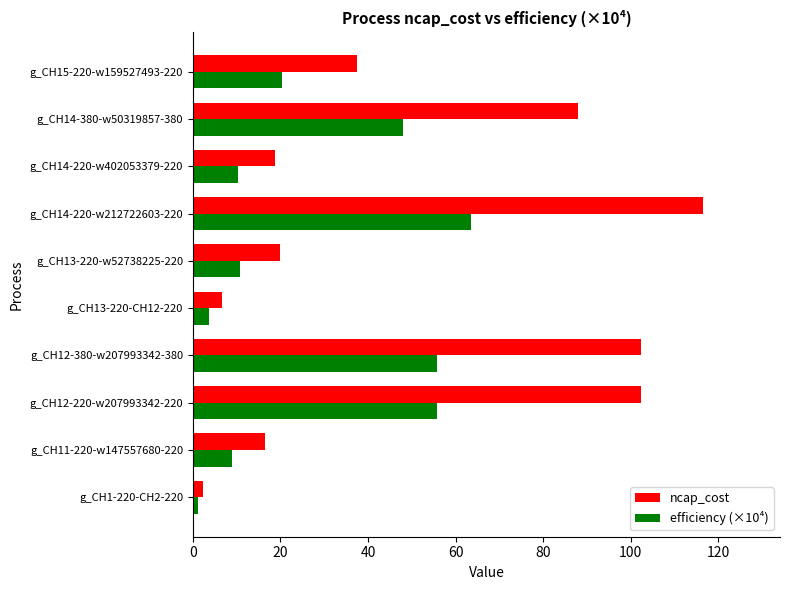

Which category has the lowest value in the ncap_cost series?

g_CH1-220-CH2-220